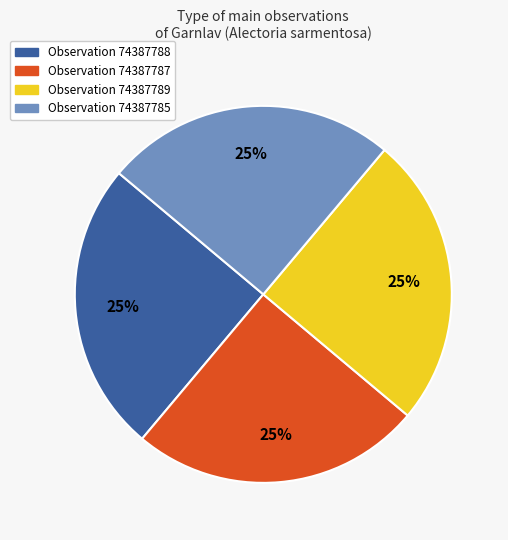

To the nearest percent, what is the average slice percentage?

25%